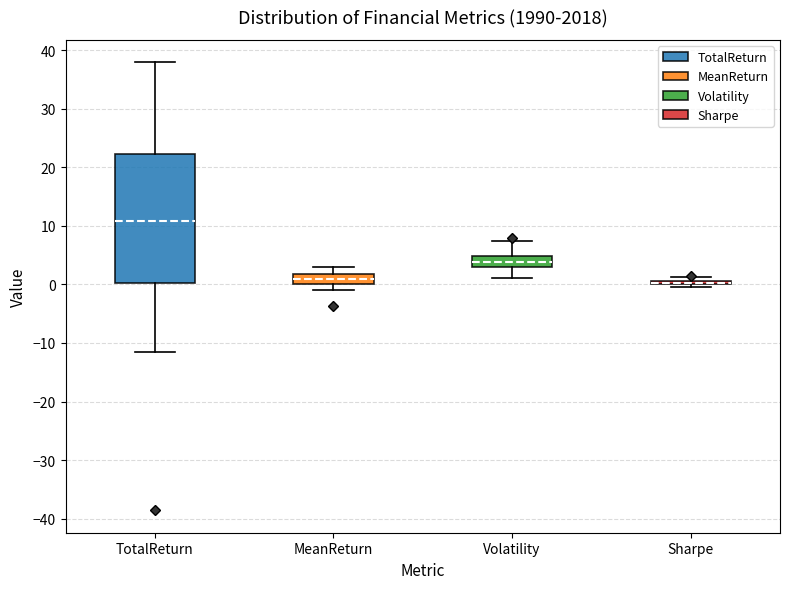

Reading left to right, transcribe this box plot: for each box, give where its median line is, the range the box spans, and where its two whiskers end, as read against the y-axis. The values are not printed on the chart, so give them approximately, as read against the axis.

TotalReturn: median 11, box 0 to 22, whiskers -12 to 38
MeanReturn: median 1, box 0 to 2, whiskers -1 to 3
Volatility: median 4, box 3 to 5, whiskers 1 to 7
Sharpe: box collapsed to a line at 0, whiskers 0 to 1